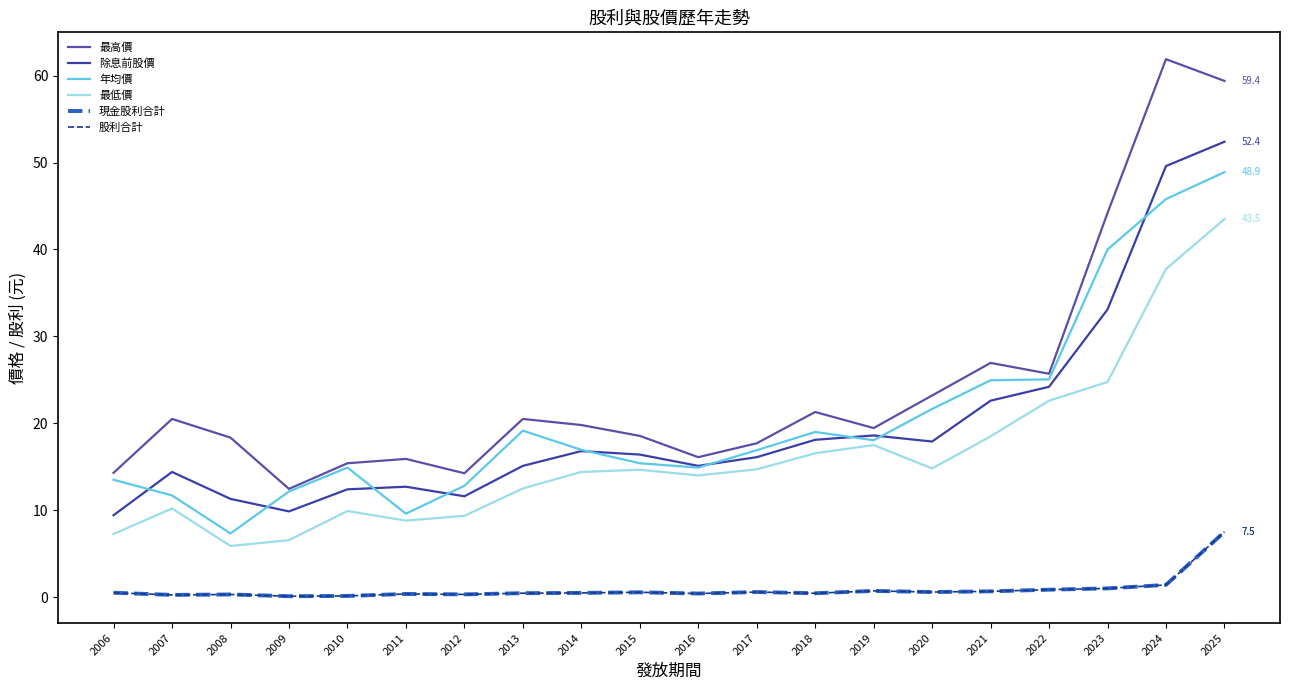

Does the chart have visible grid lines?

No